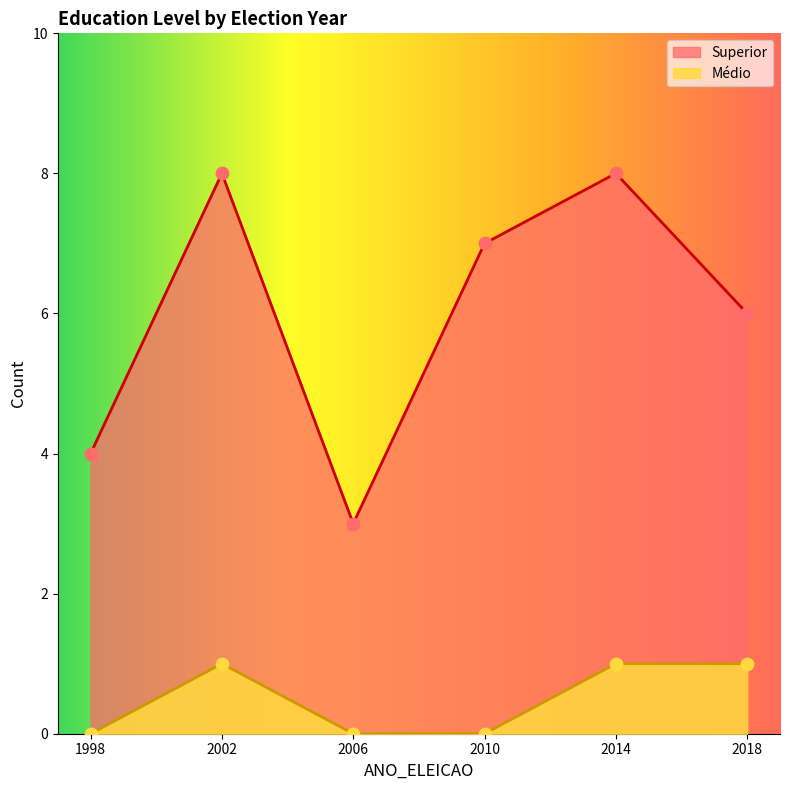

Which series has the largest total across all categories?

Superior